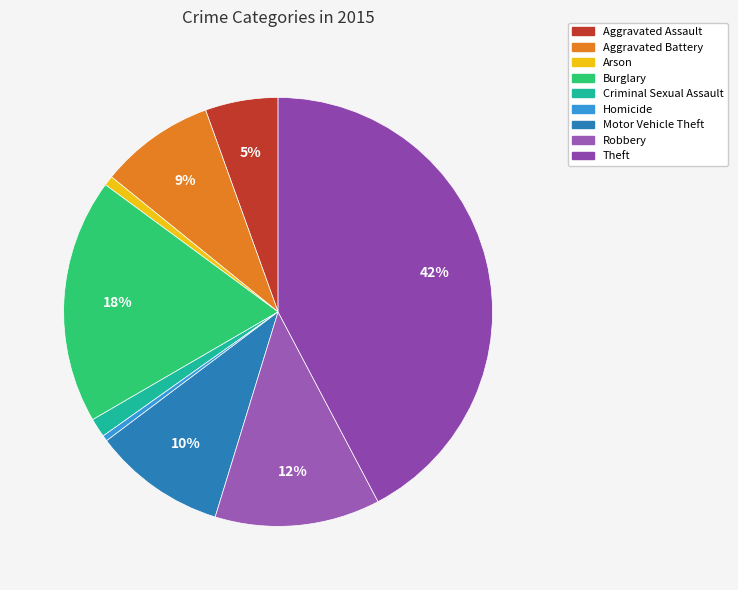

Which slice is the largest?

Theft